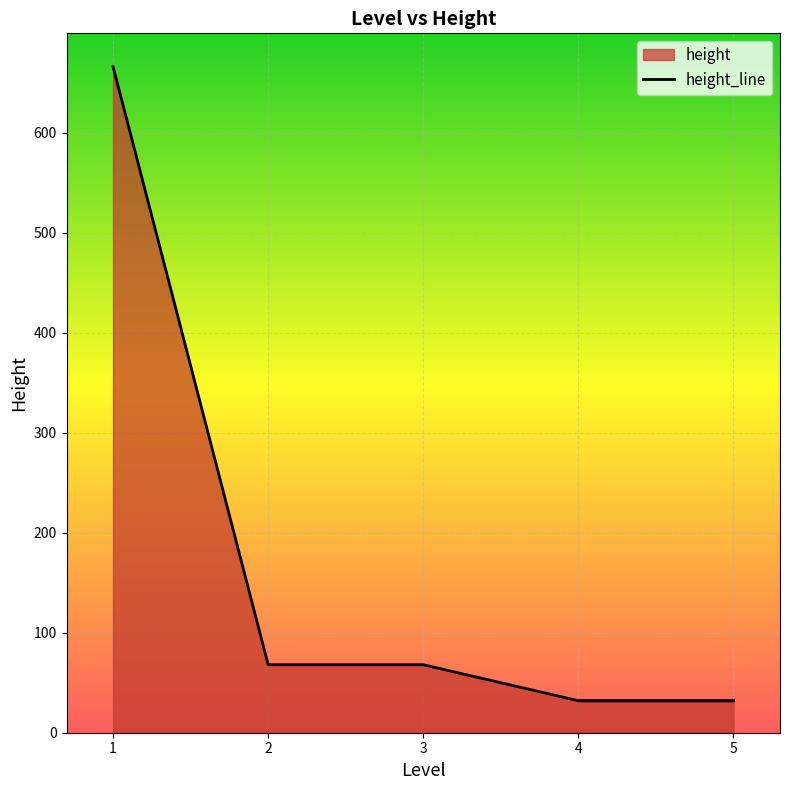

What is the smallest value displayed?

32